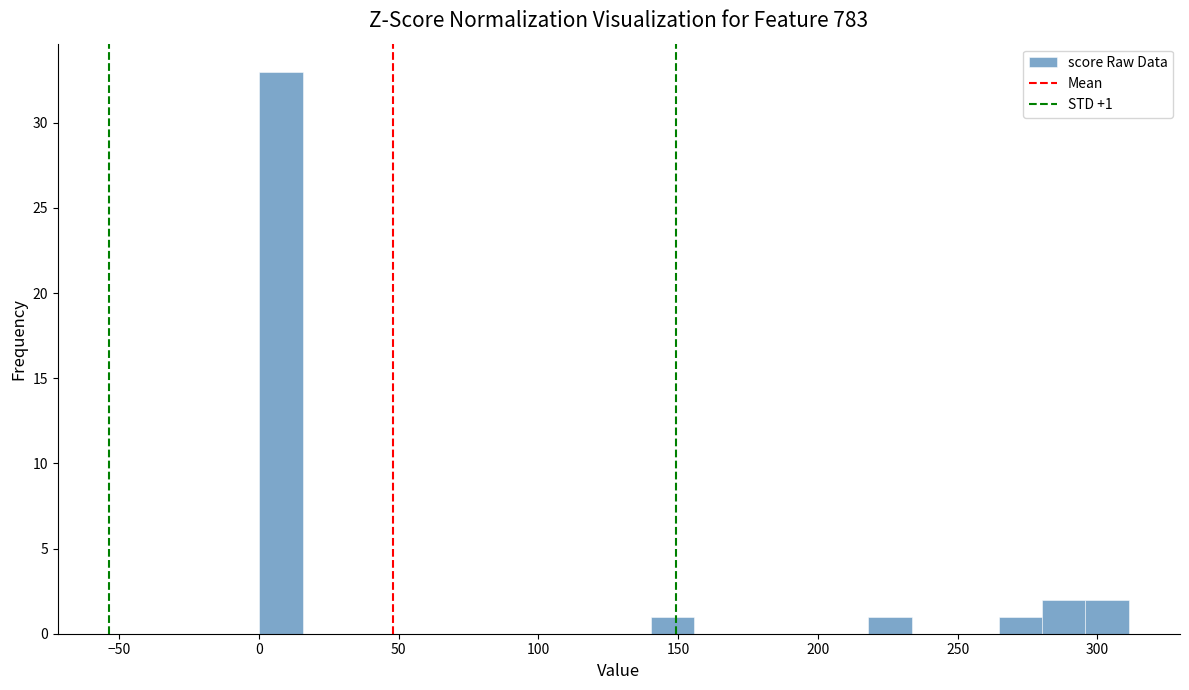

Around what value on the x-axis is the tallest bar? Give the approximate position of its centre, as read against the axis.

10